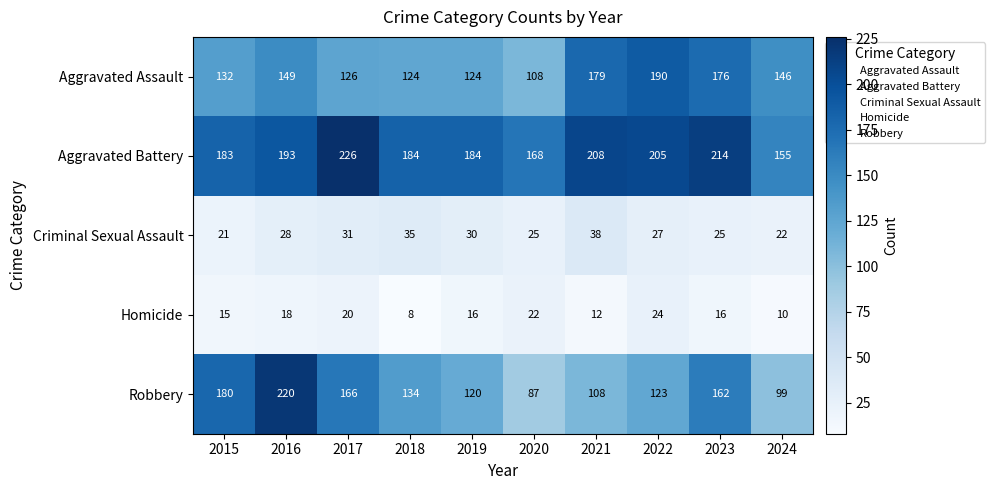

What is the lowest value of the Homicide series?

8